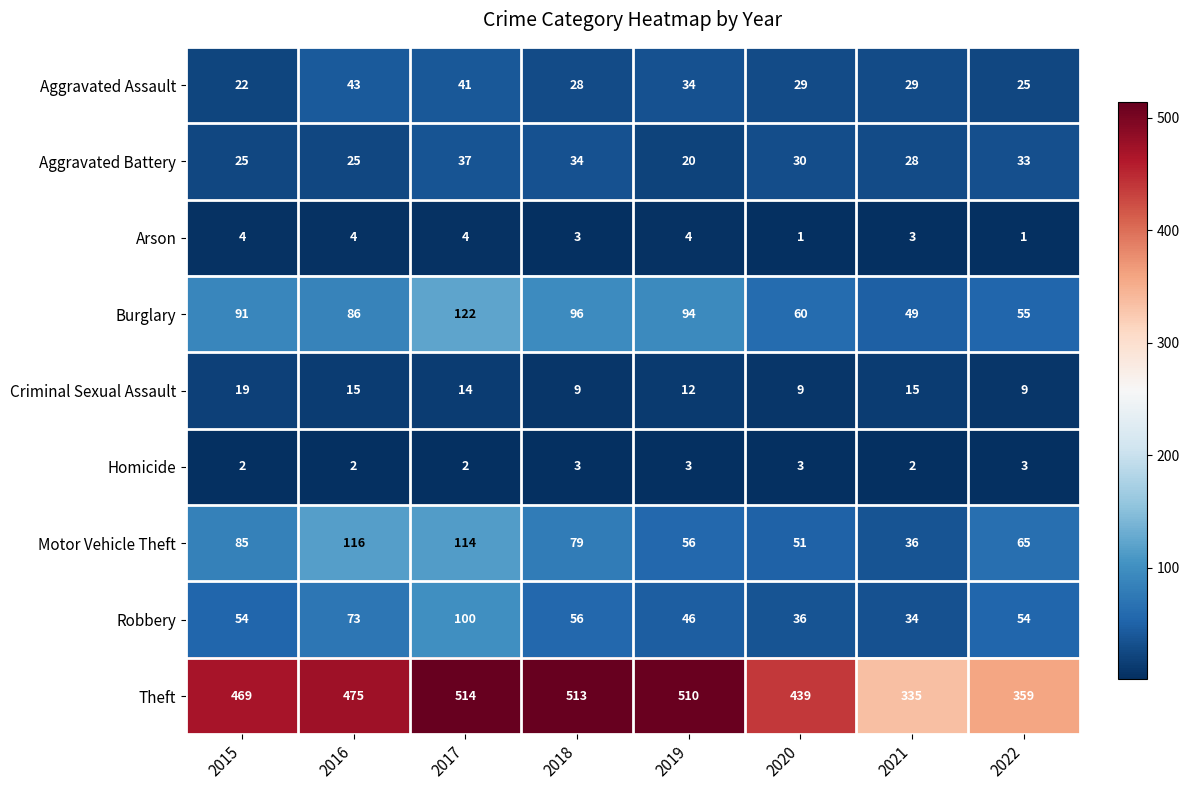

What is the difference between the maximum and minimum values in the Aggravated Battery series?

17